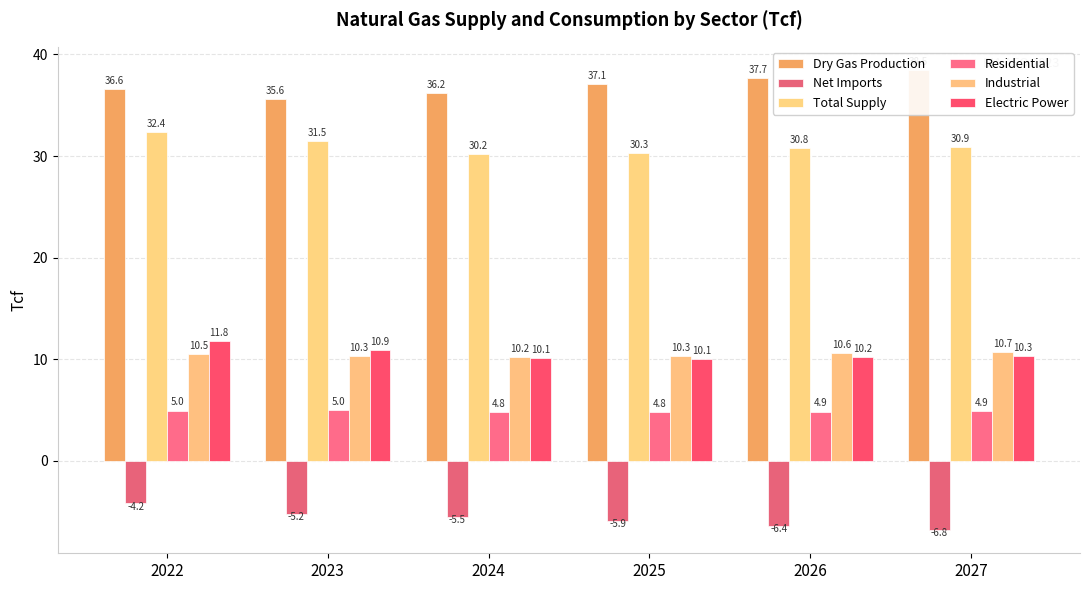

How many categories are shown in the chart?

6